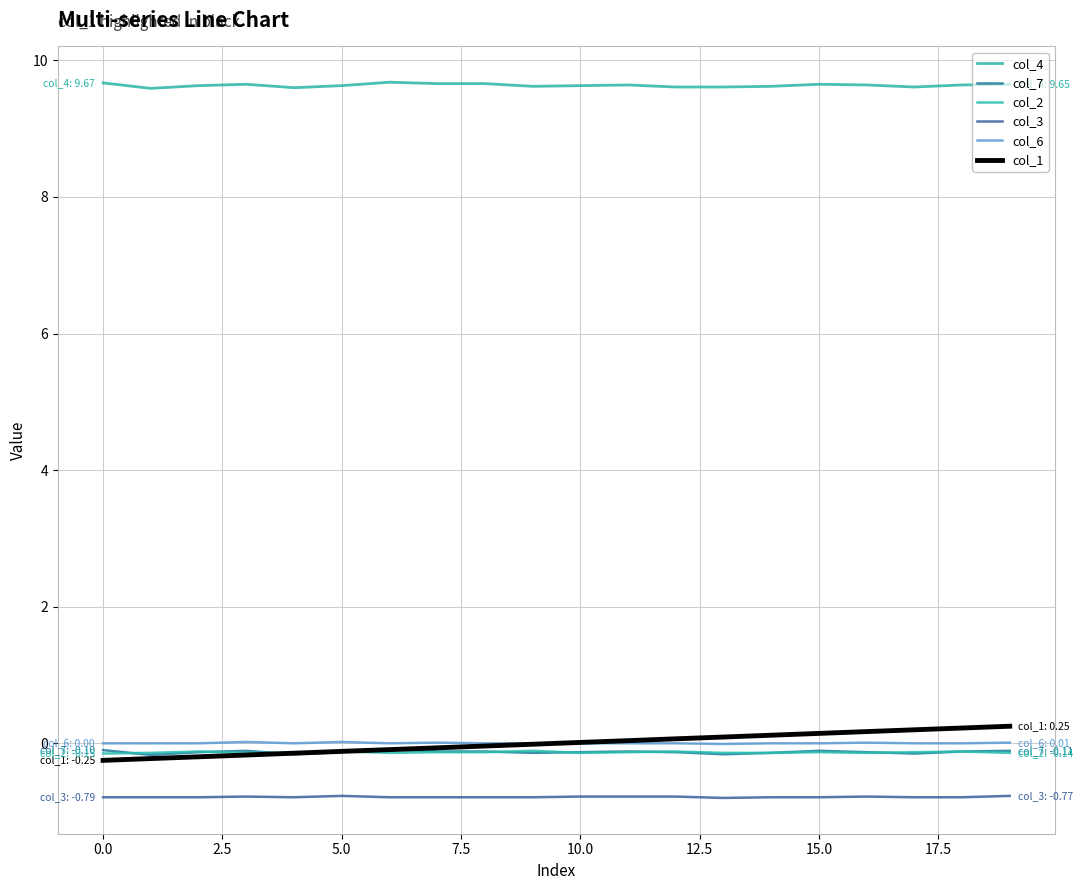

At how many categories does at least one series exceed 2?

20